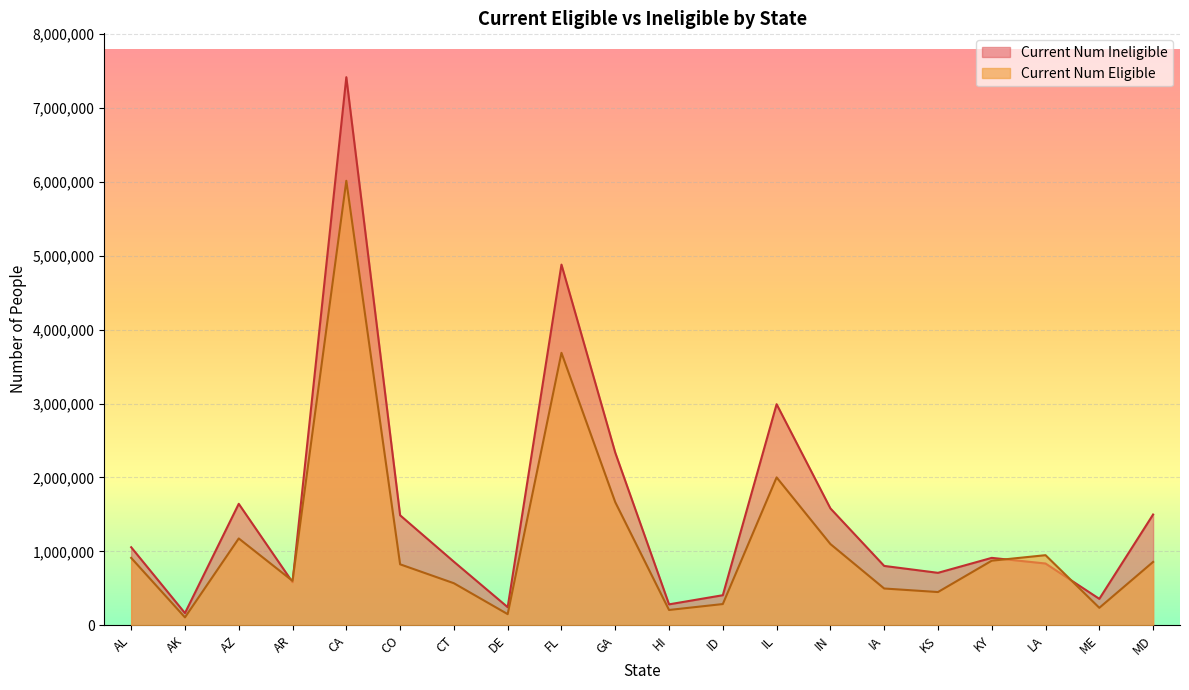

What is the lowest value of the Current Num Ineligible series?

164595